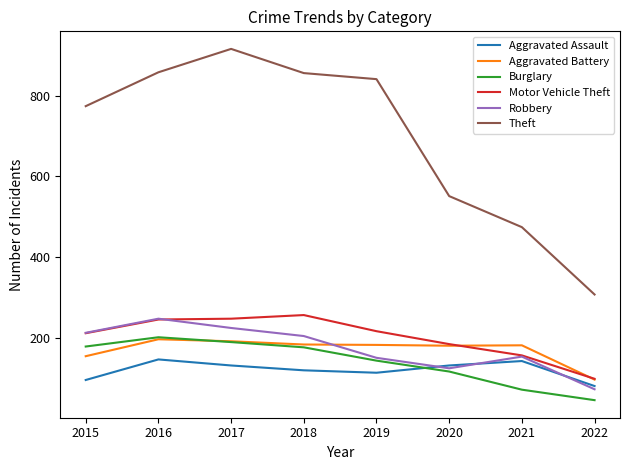

At which label does Theft reach its minimum?

2022